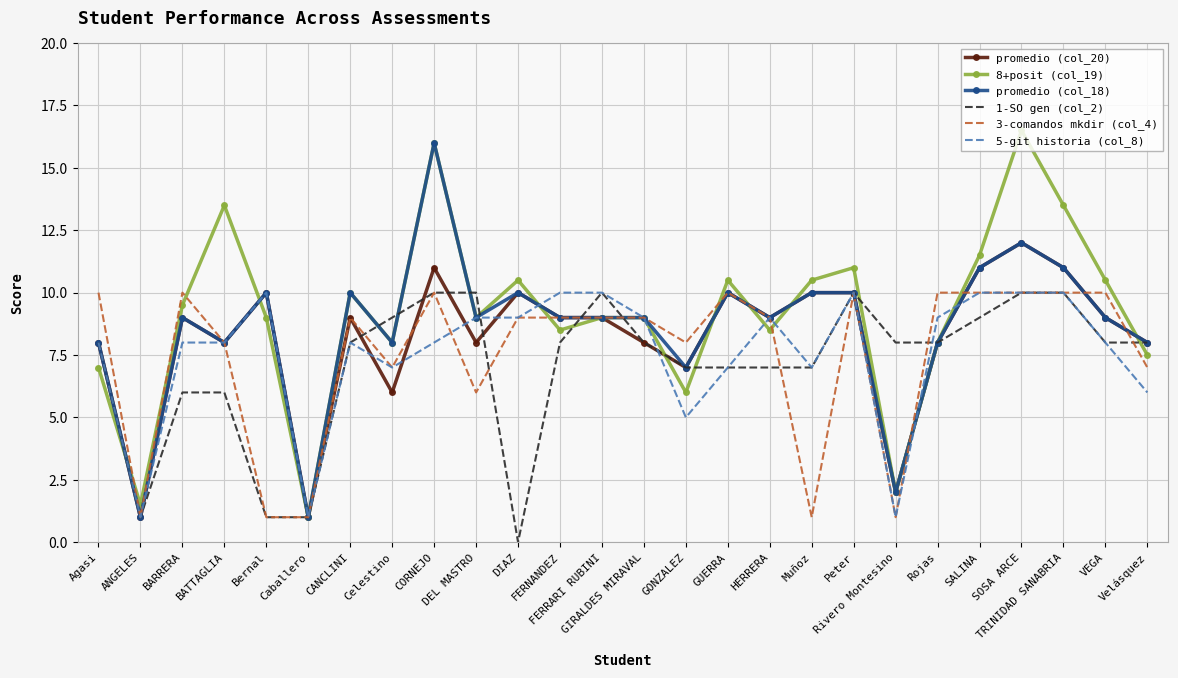

What is the average value of the promedio (col_18) series?

8.6